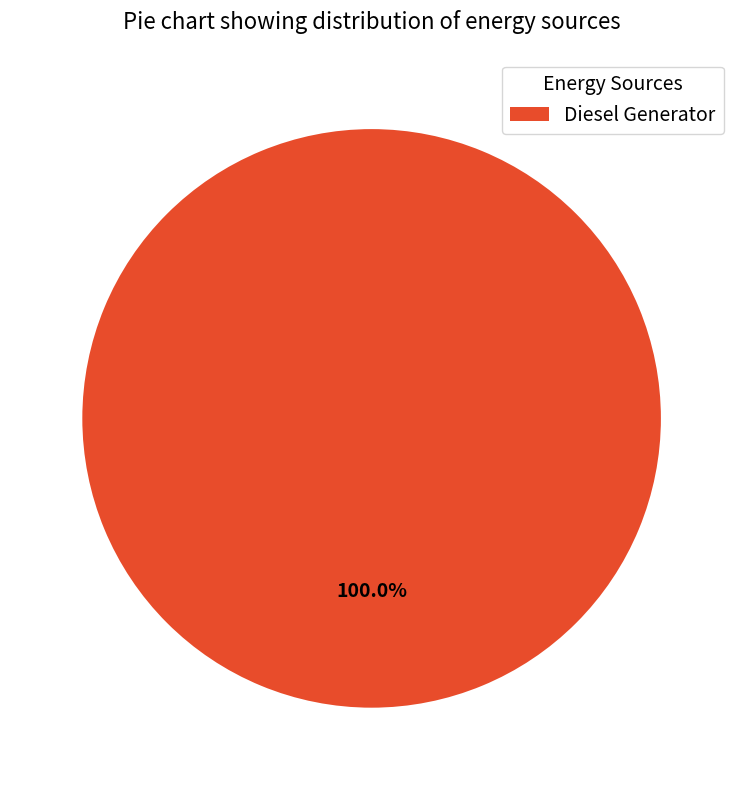

What percentage is the Diesel Generator slice, to the nearest percent?

100%